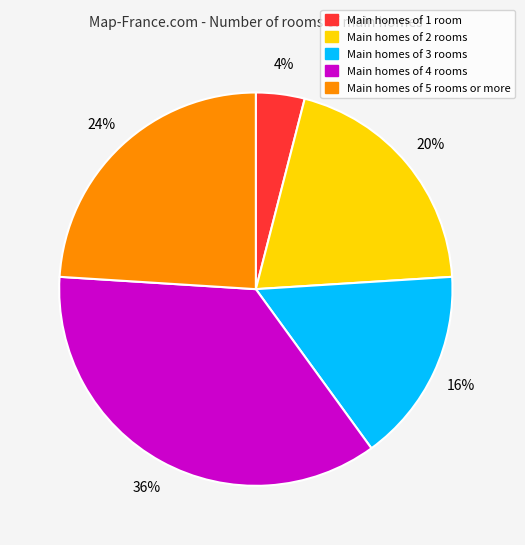

Count the number of slices in the pie.

5